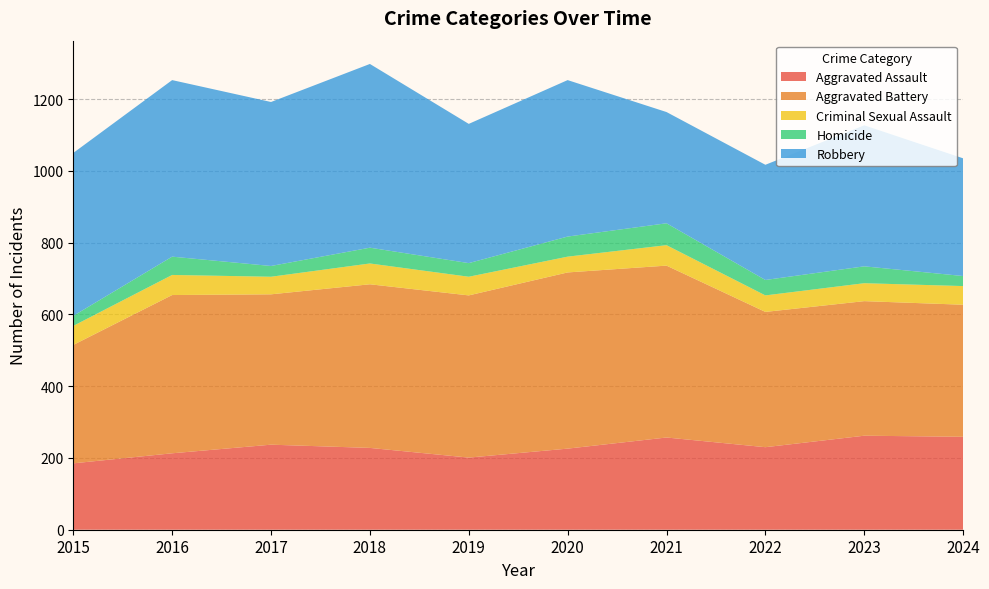

Reading left to right, extract all data points from this chart.

Aggravated Assault: 2015=185	2016=213	2017=237	2018=228	2019=201	2020=226	2021=257	2022=230	2023=262	2024=259
Aggravated Battery: 2015=330	2016=441	2017=419	2018=456	2019=452	2020=491	2021=479	2022=377	2023=375	2024=368
Criminal Sexual Assault: 2015=53	2016=56	2017=49	2018=58	2019=52	2020=44	2021=57	2022=46	2023=50	2024=52
Homicide: 2015=28	2016=51	2017=30	2018=44	2019=38	2020=56	2021=61	2022=43	2023=47	2024=28
Robbery: 2015=454	2016=492	2017=457	2018=512	2019=388	2020=436	2021=310	2022=321	2023=393	2024=328